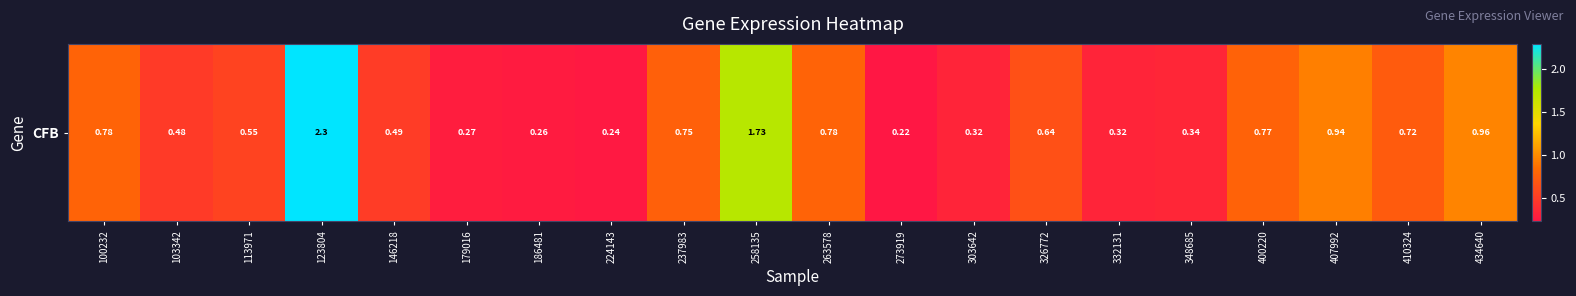

True or false: the data shows 0.3 at 303642.

True